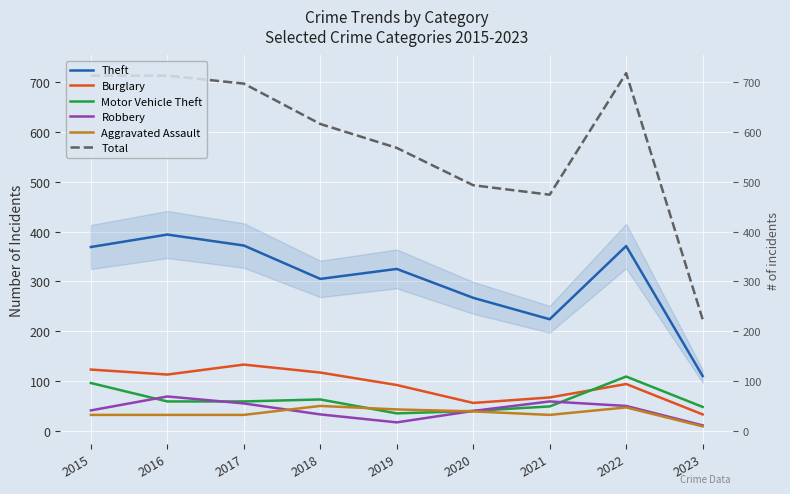

What is the minimum value shown in the chart?

9